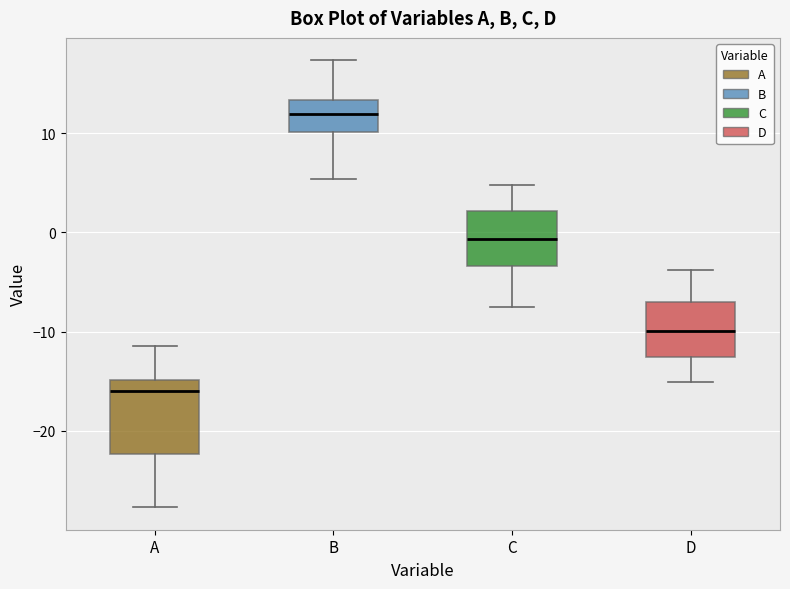

Which box has the lowest median line?

A